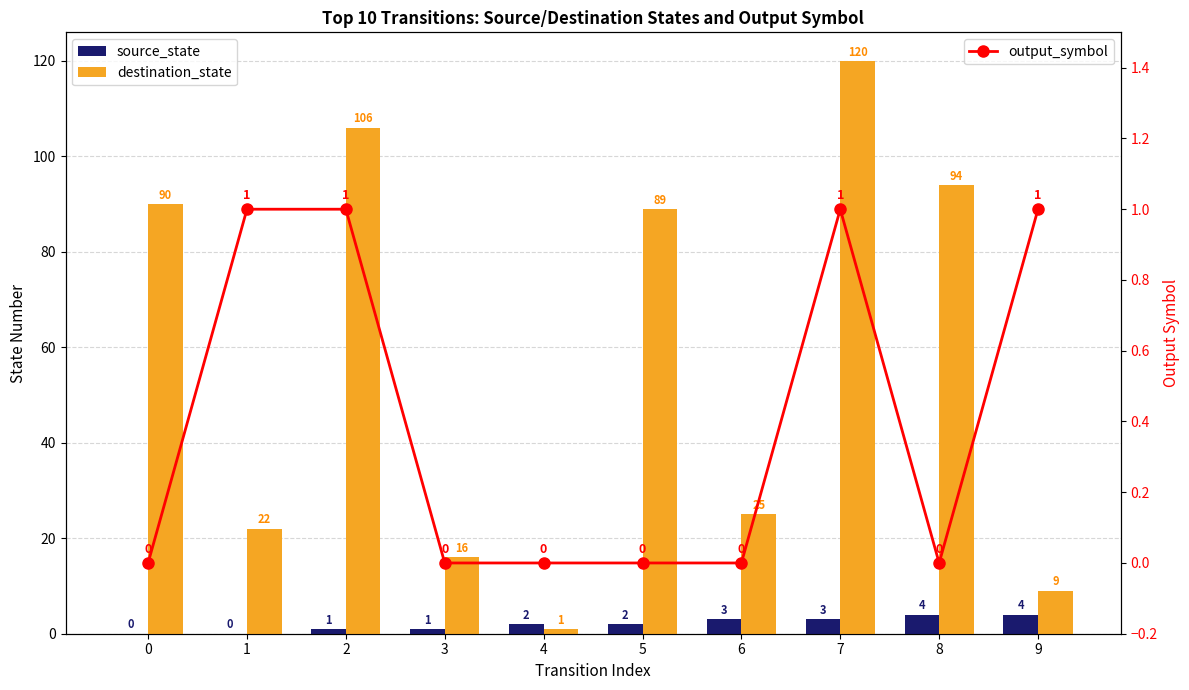

What are all the series names shown in the legend?

source_state, destination_state, output_symbol